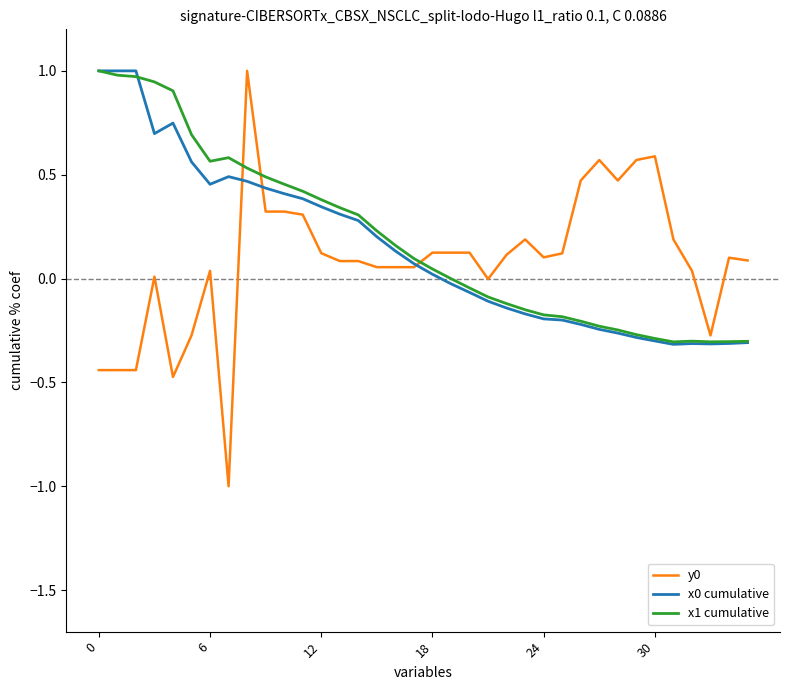

True or false: x1 cumulative and y0 intersect in this chart.

True